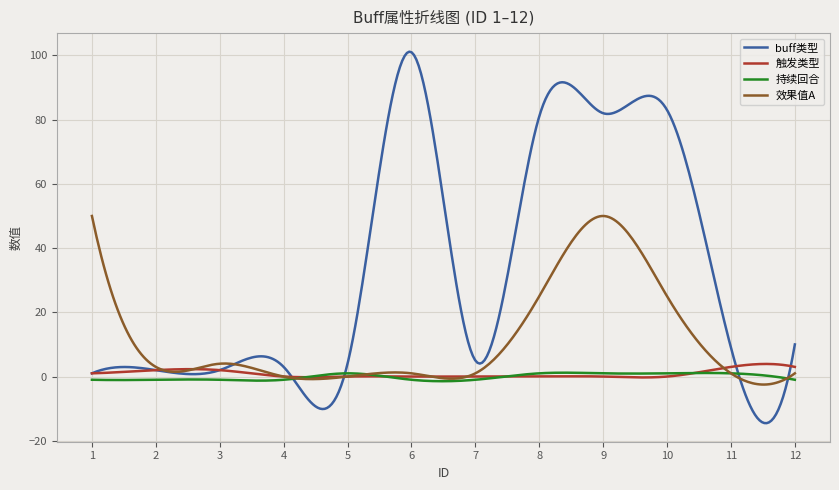

What is the maximum value shown in the chart?

101.2